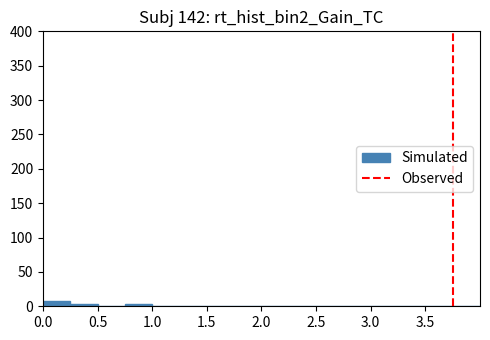

Which range on the x-axis has the tallest bar?

0.00 to 0.25